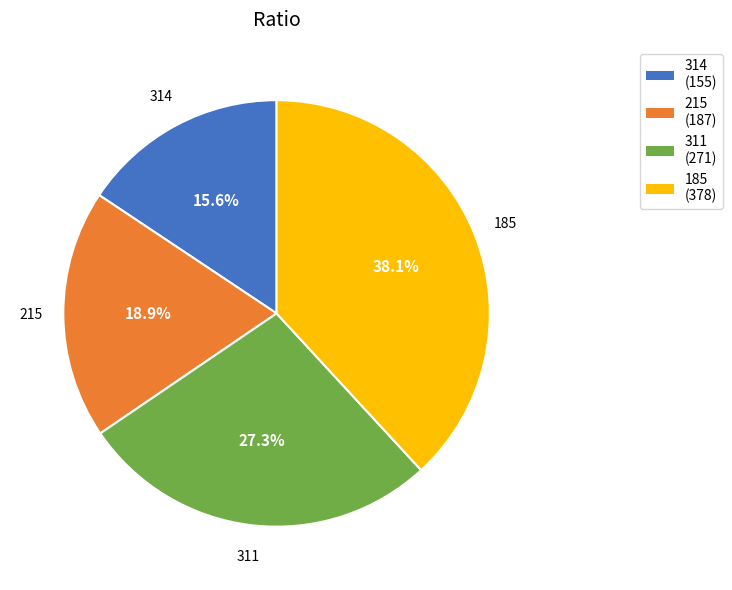

Rank the categories by value from lowest to highest.

314, 215, 311, 185